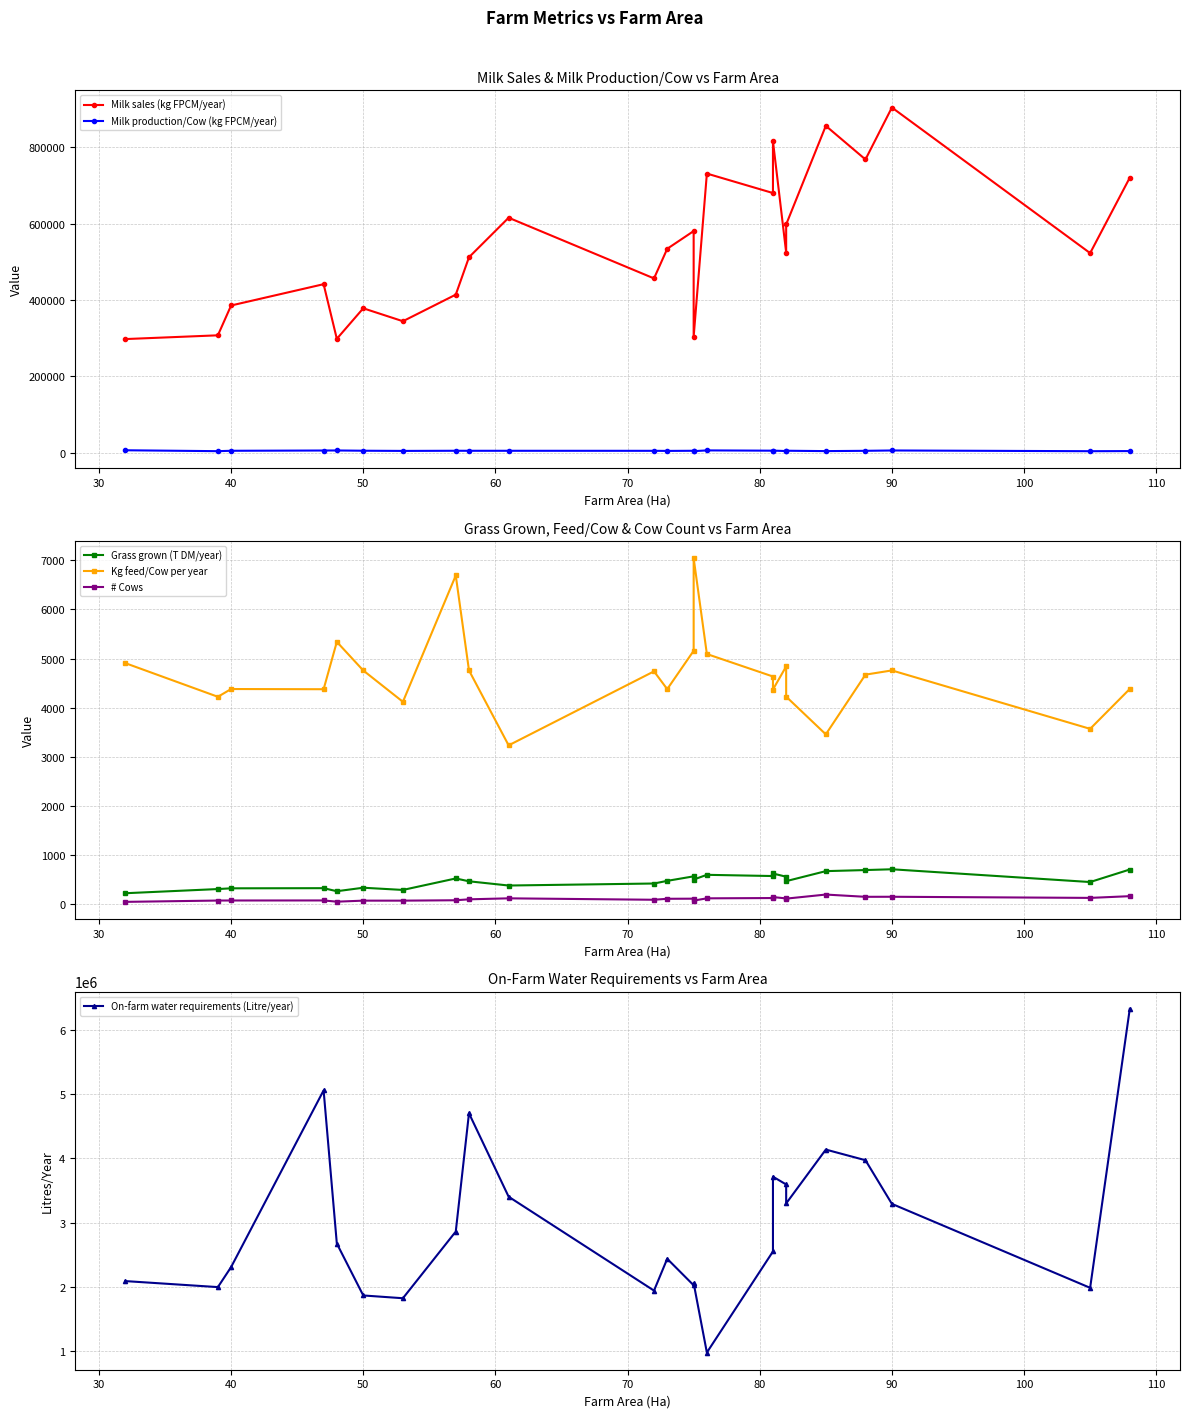

What is the total value across all series at 60?

2986710